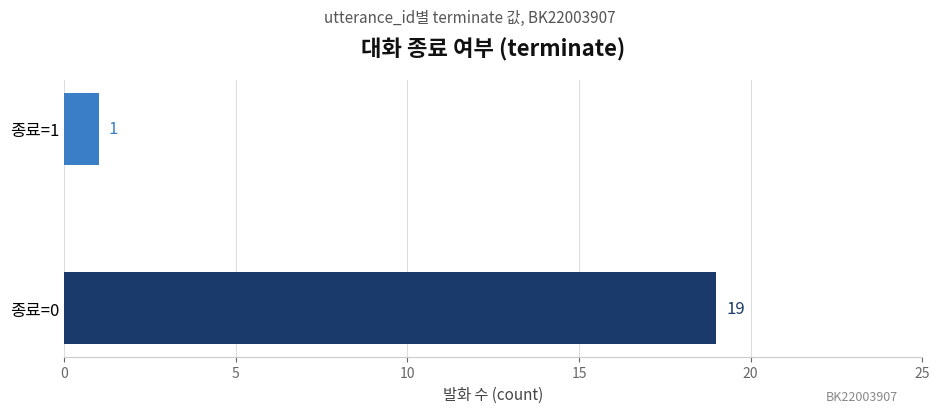

Which has a higher value, 종료=0 or 종료=1?

종료=0